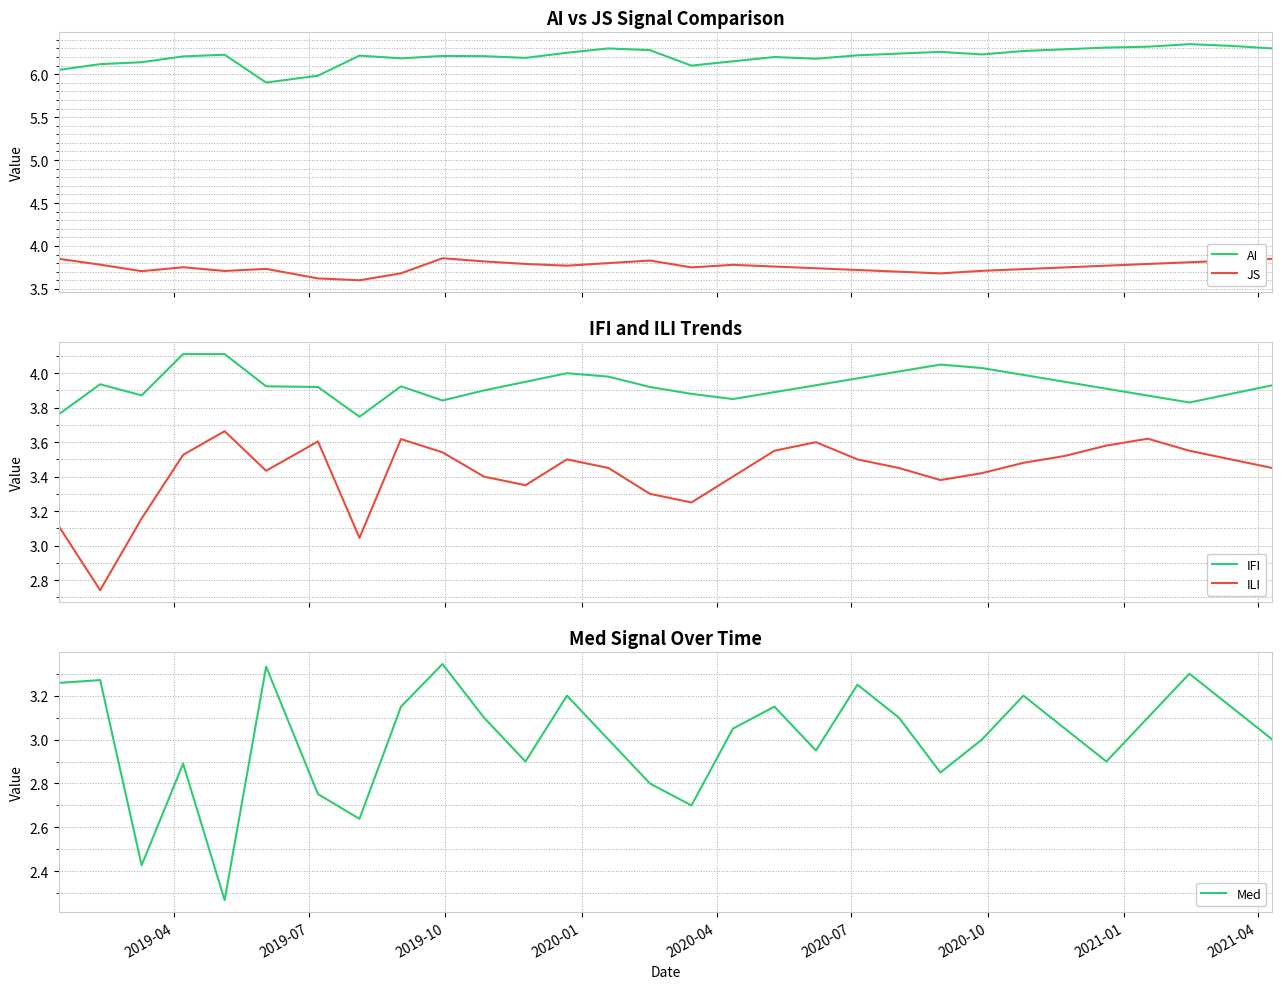

True or false: IFI and ILI intersect in this chart.

False